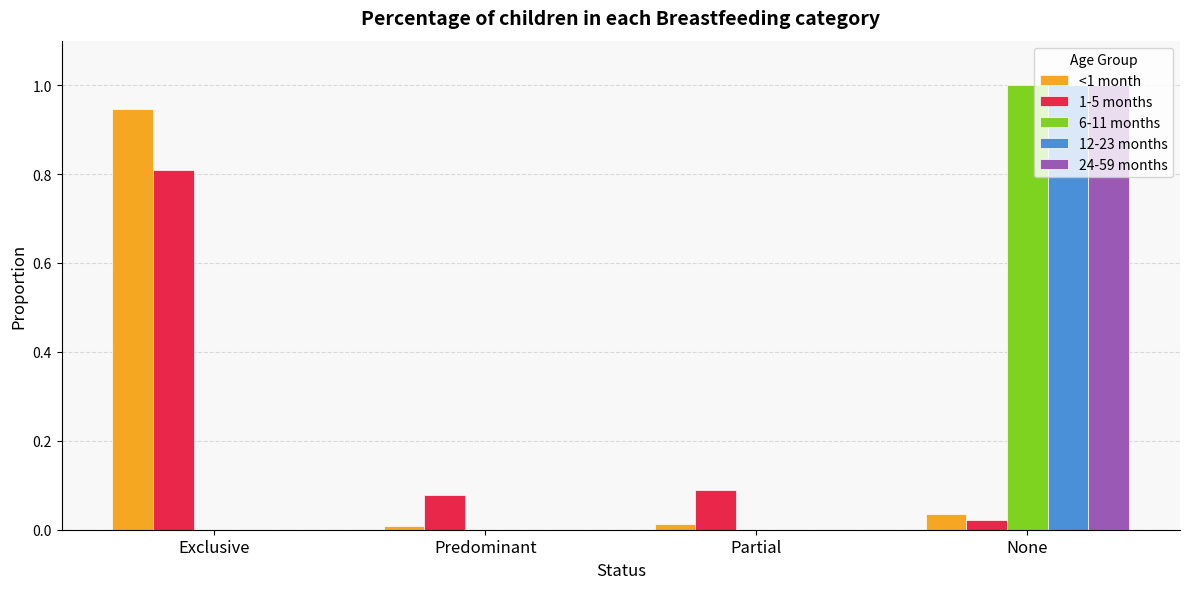

How many data points does each series have?

4